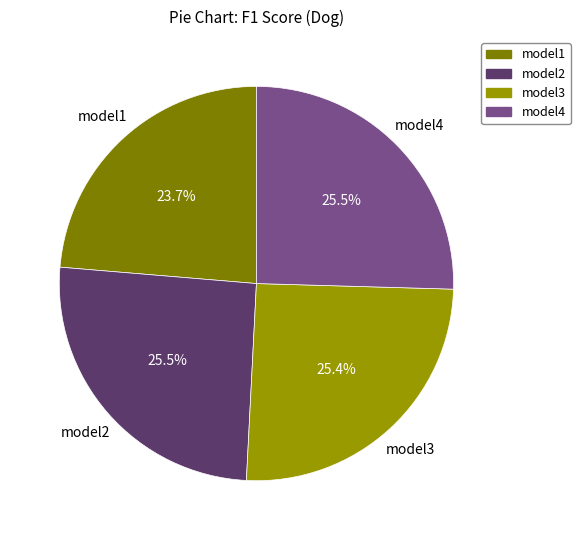

Between model1 and model3, which is larger?

model3